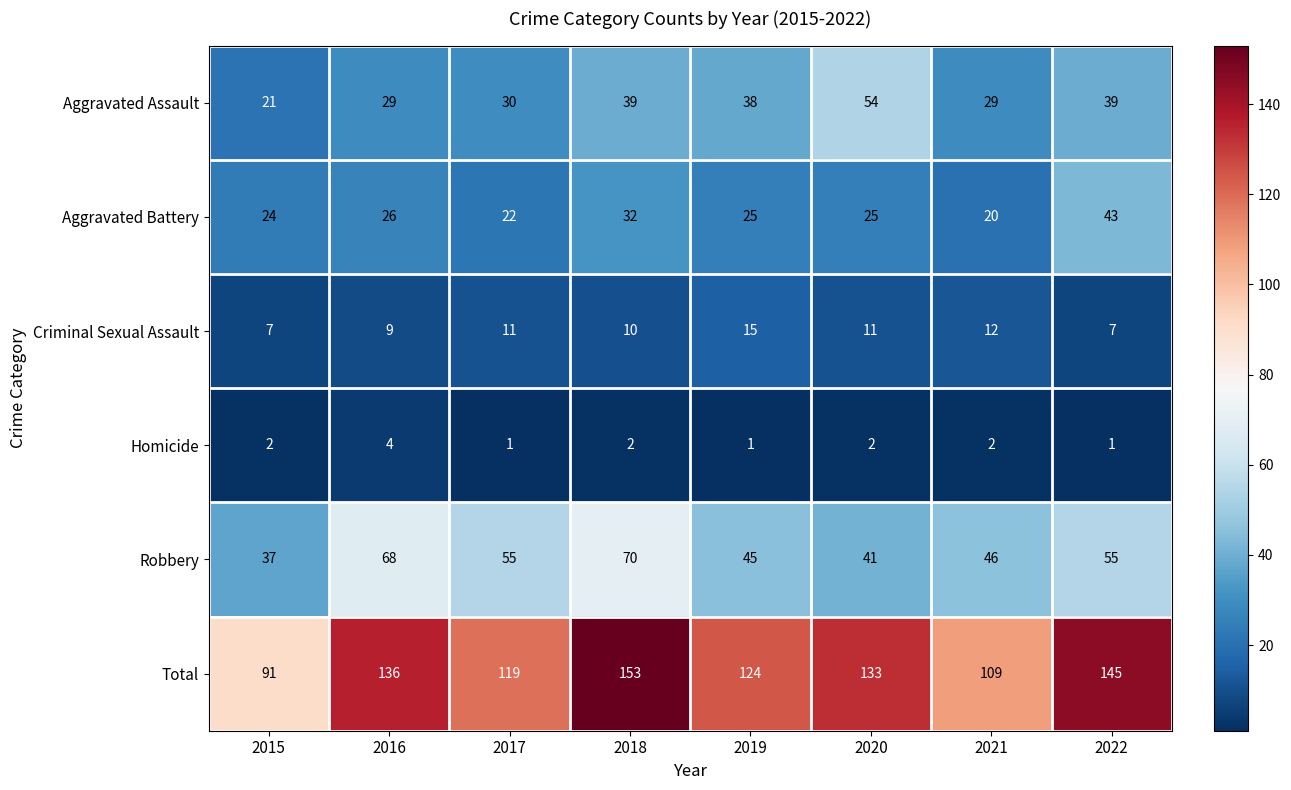

Which series has the largest total across all categories?

Total